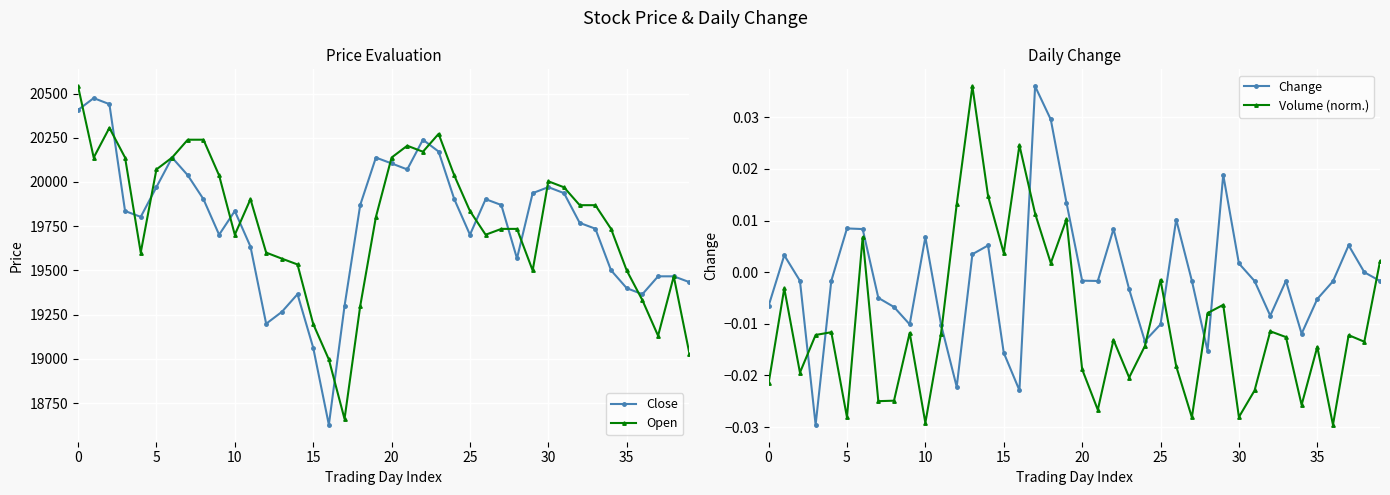

Which series has the largest range (max minus min)?

Open